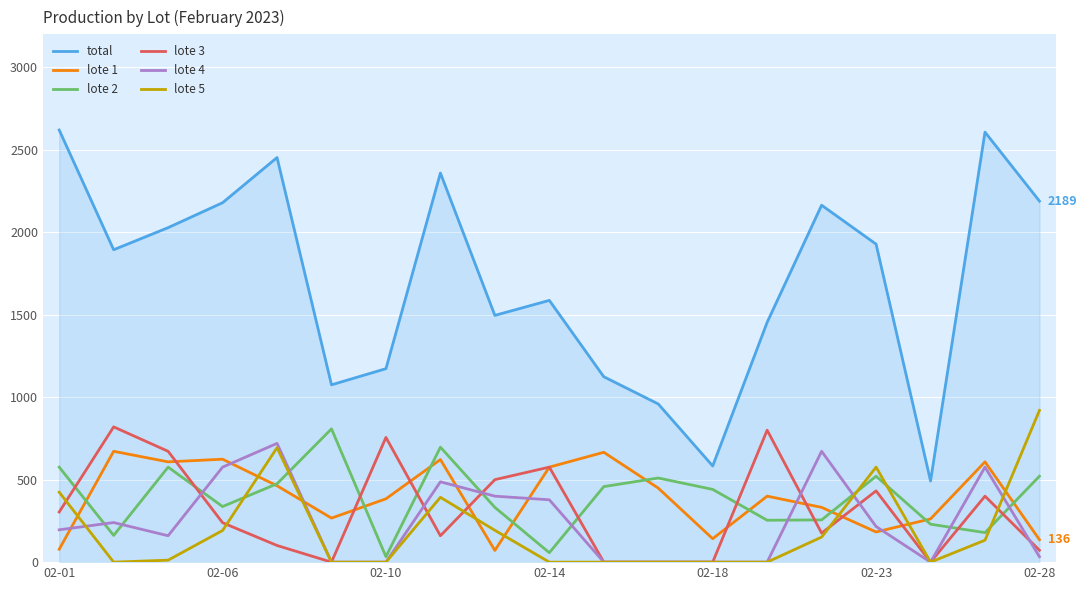

Which series has the largest range (max minus min)?

total